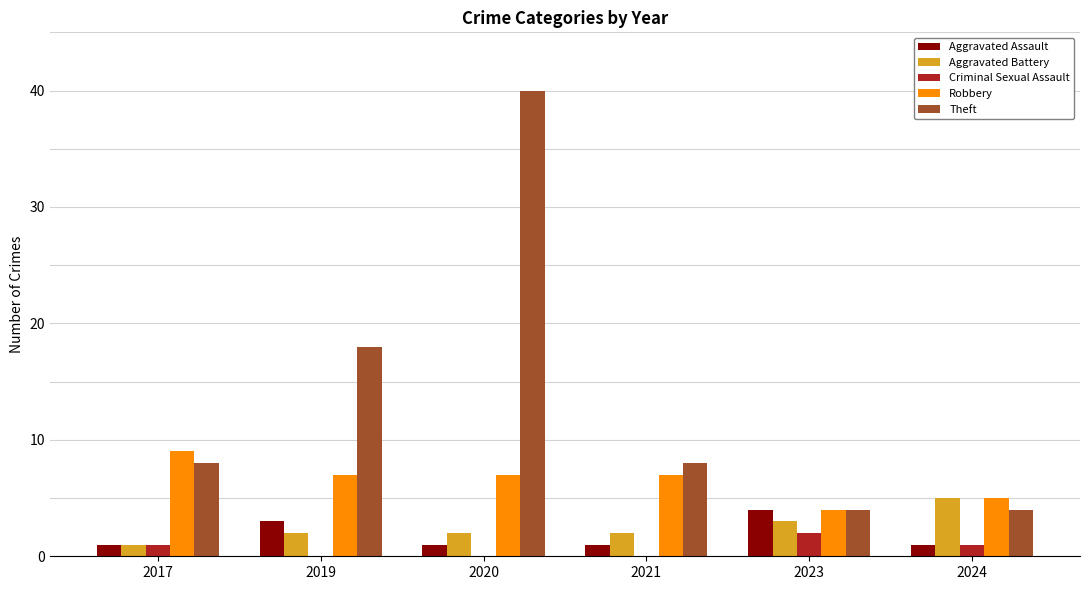

True or false: Theft has a value of 40 at 2020.

True